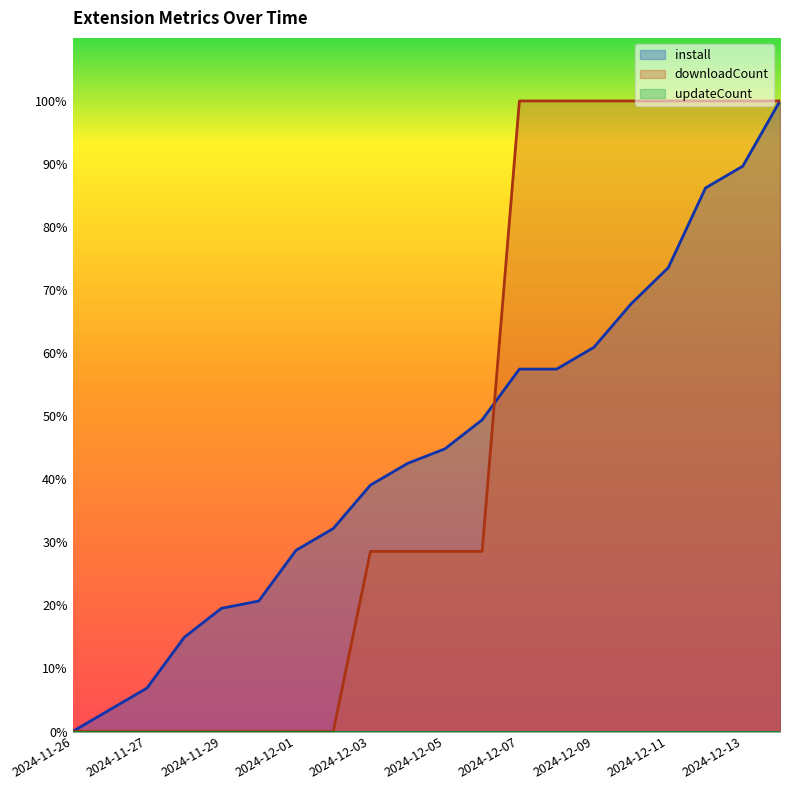

What is the greatest value displayed?

100.0